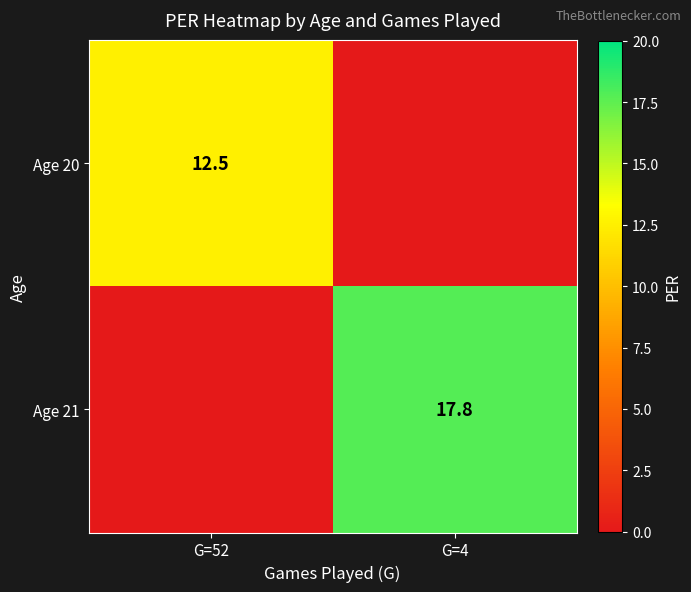

Is it true that Age 21 equals 6.2 at G=4?

False